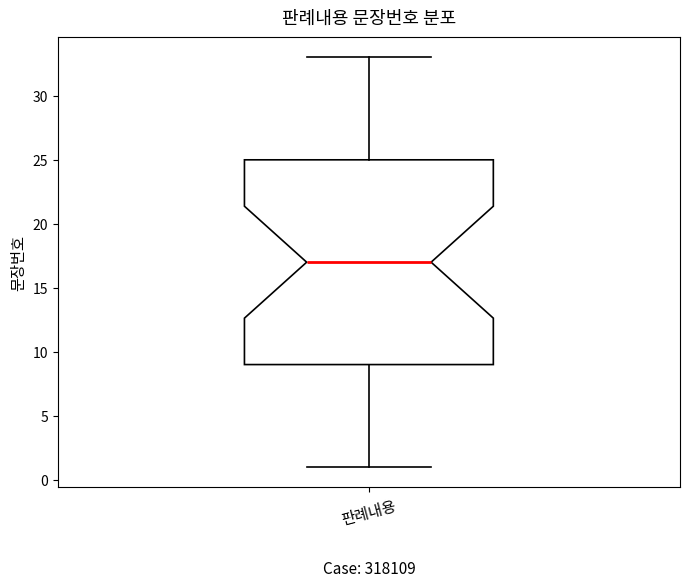

Where is the upper edge of the box for 판례내용 on the y-axis? The values are not printed on the chart, so give them approximately, as read against the axis.

25